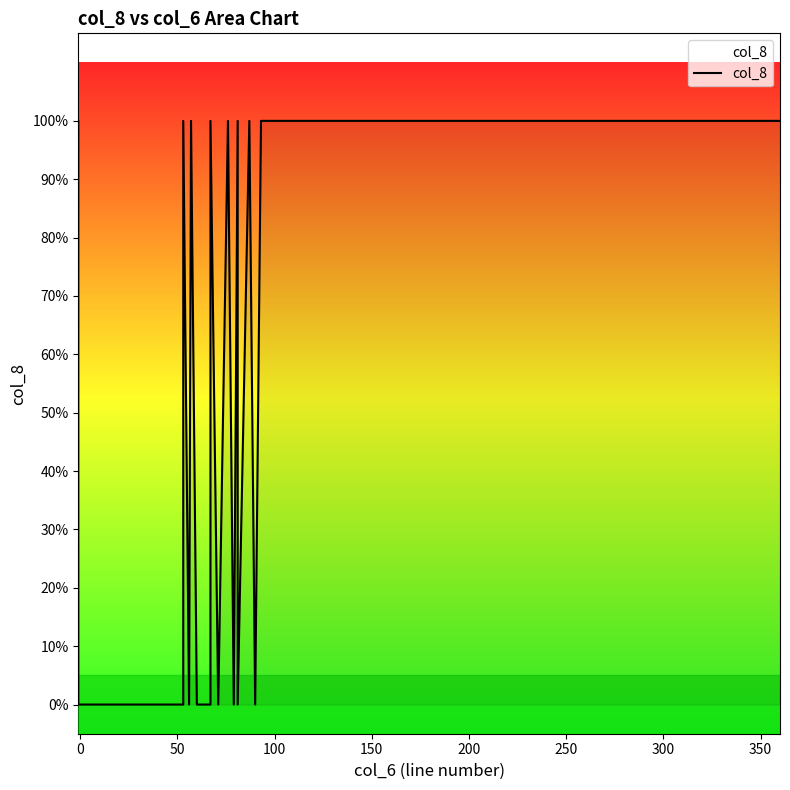

Does the chart have visible grid lines?

No